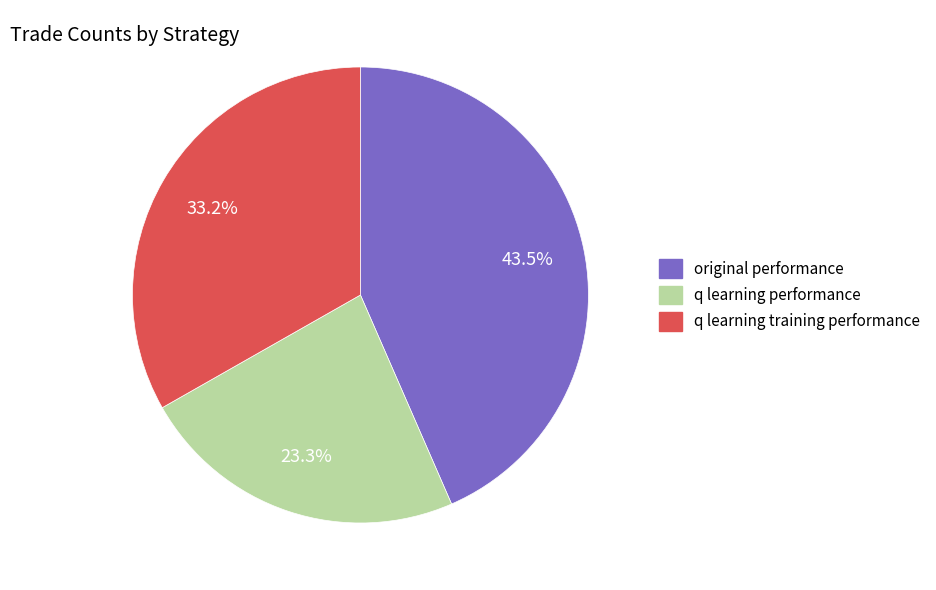

How many segments does this pie chart have?

3